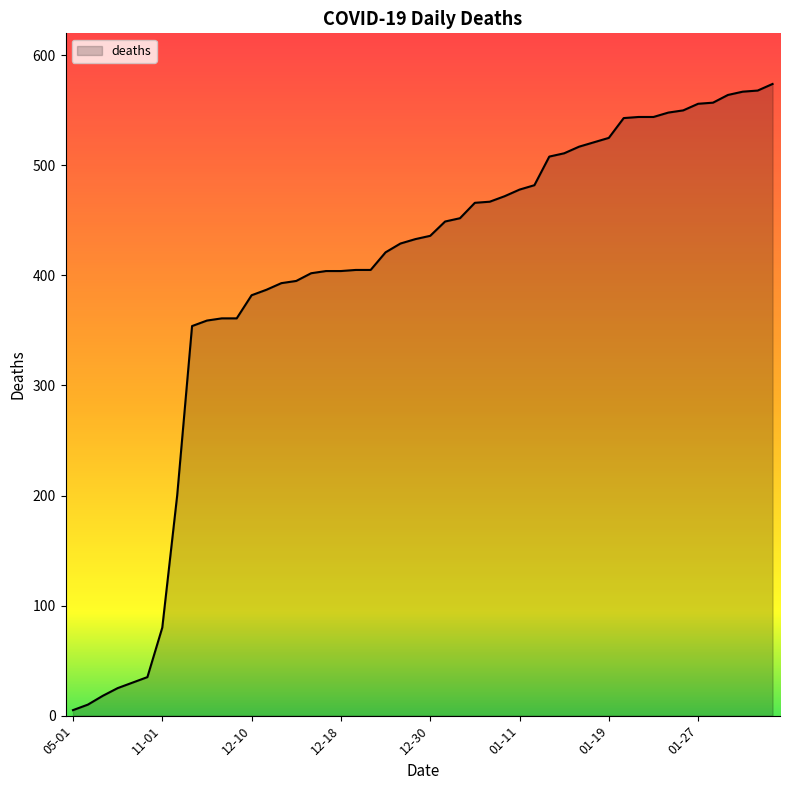

What is the difference between the values at 2020-10-01 and 2020-08-01?

10